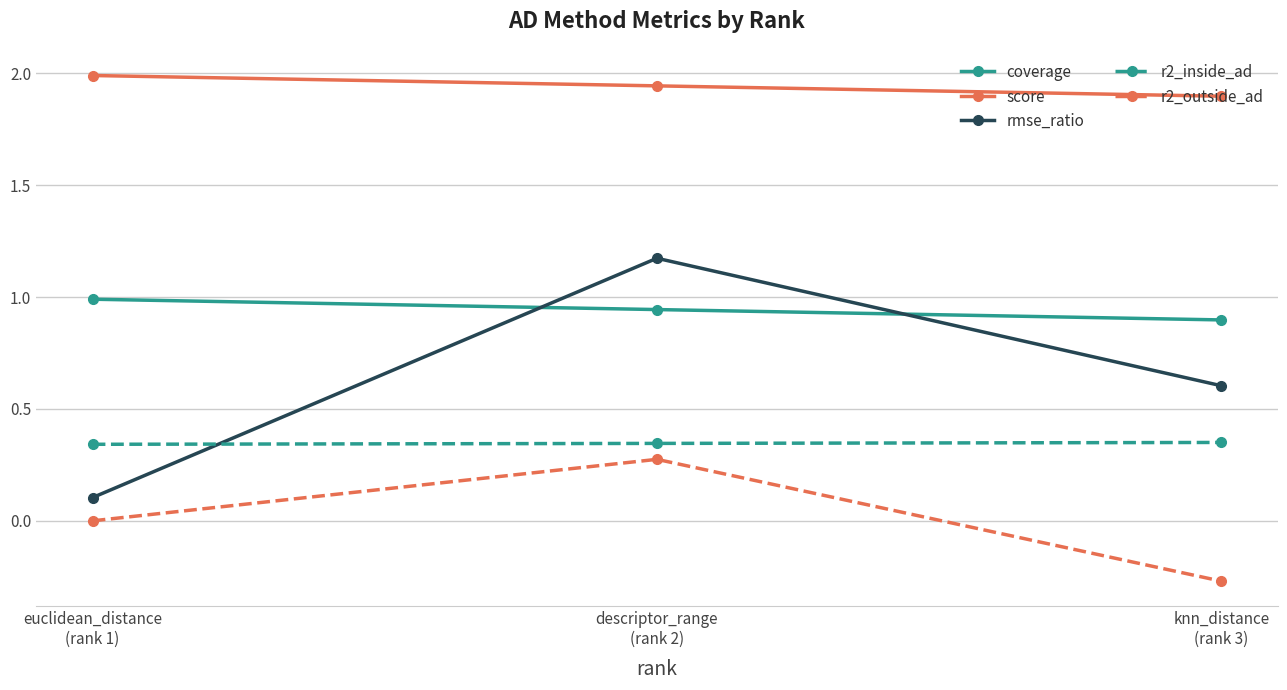

The coverage series shows 0.3 at descriptor_range
(rank 2). True or false?

False